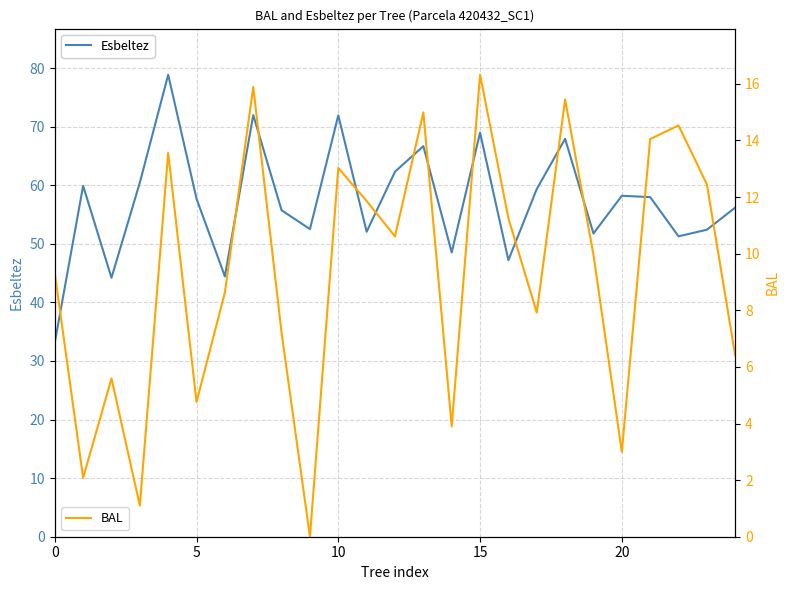

True or false: BAL has a value of 6.5 at 16.

False